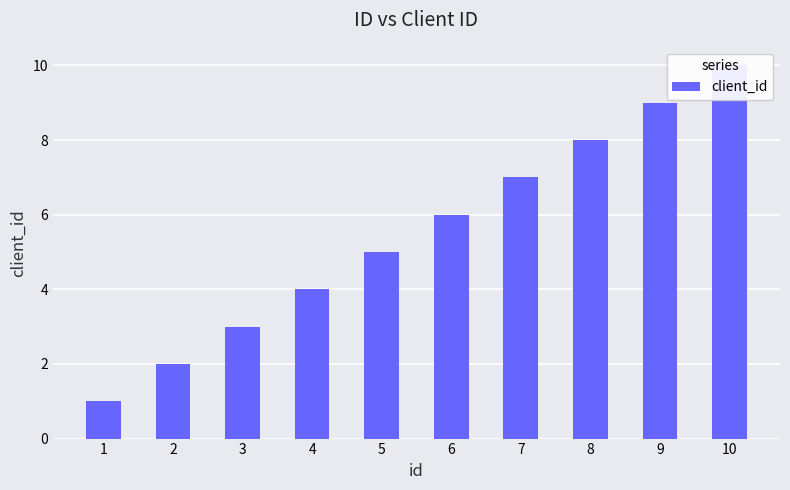

At which label is the value closest to 5?

5